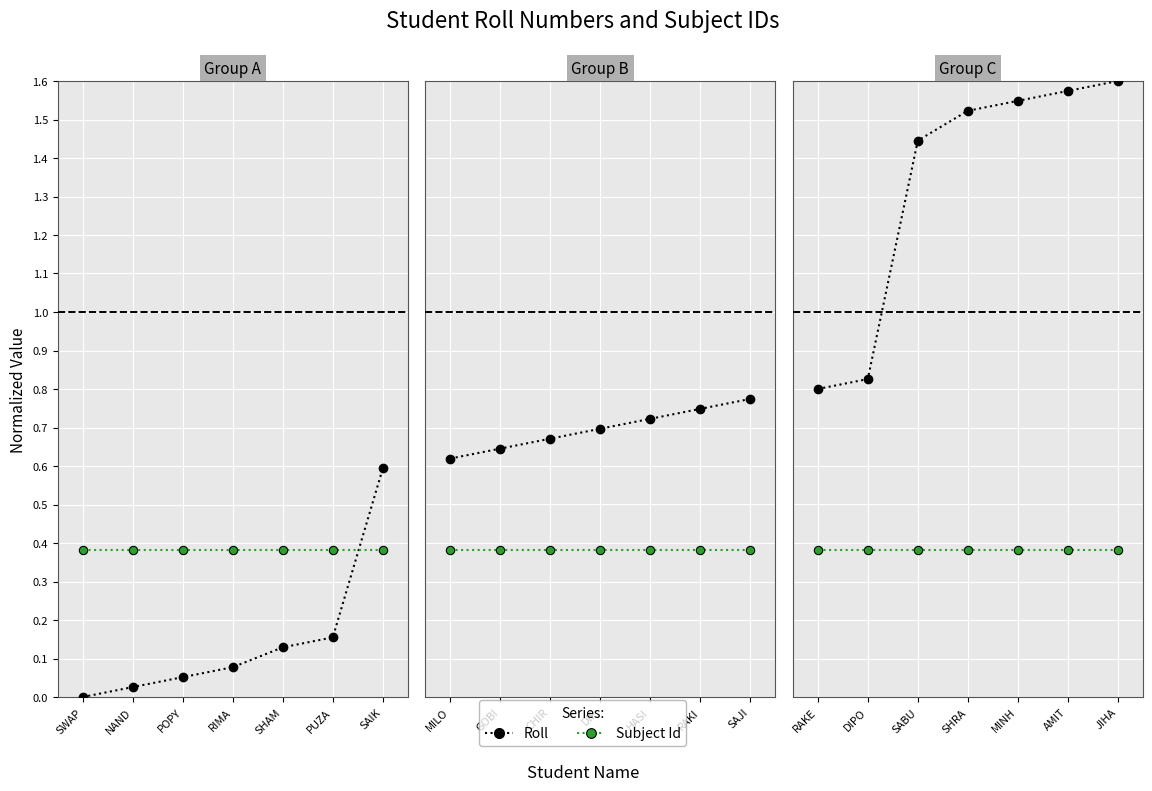

The value of Roll at RAKE is 0.6. True or false?

False